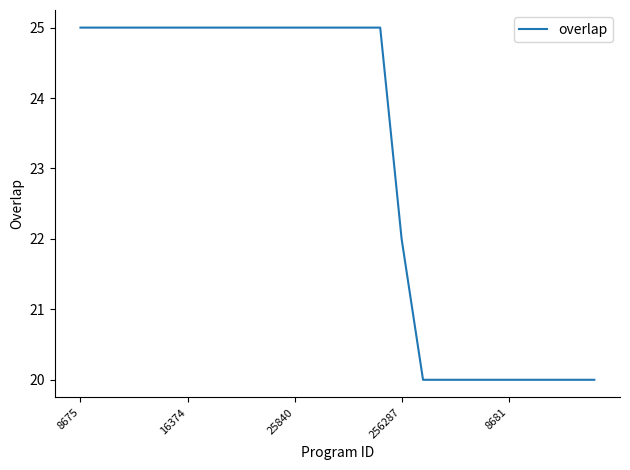

What is the smallest value displayed?

20